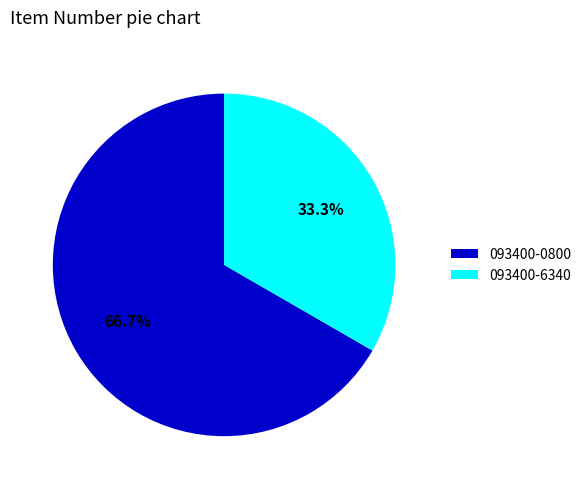

Rank the categories by value from lowest to highest.

093400-6340, 093400-0800